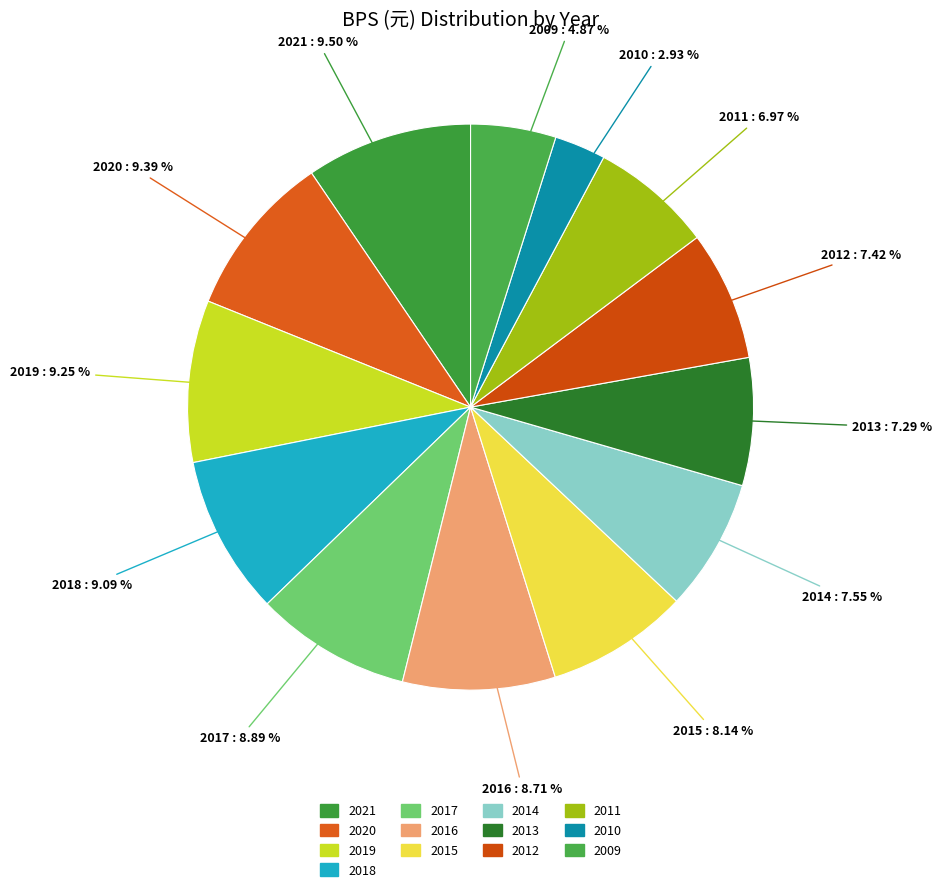

True or false: 2018 accounts for 9% of the total.

True